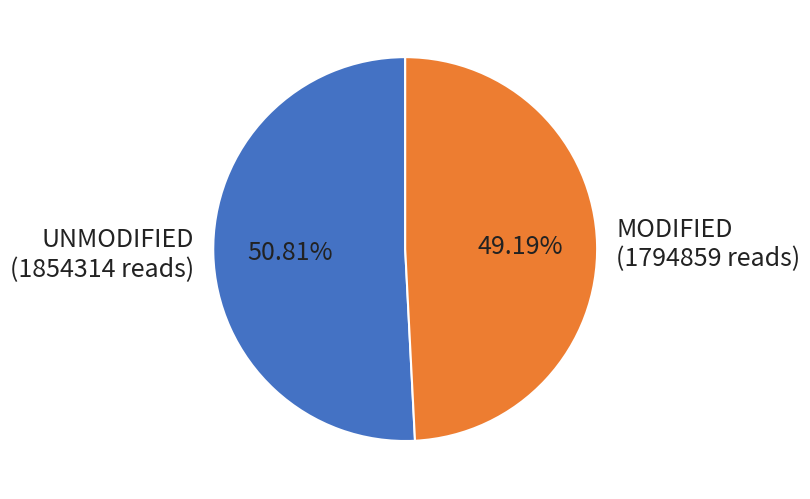

To the nearest percent, what is the average slice percentage?

50%